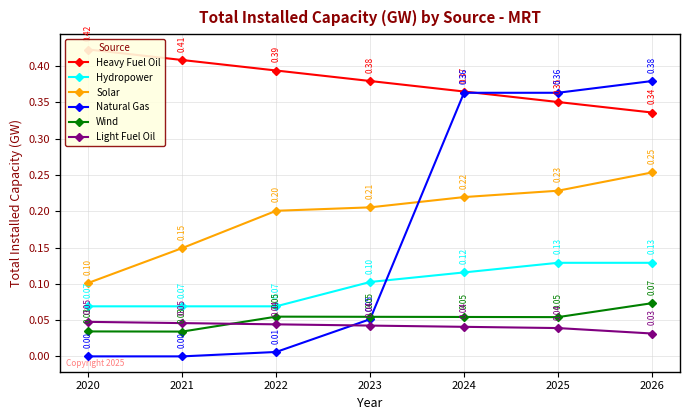

The Natural Gas series shows 0.0 at 2021. True or false?

True